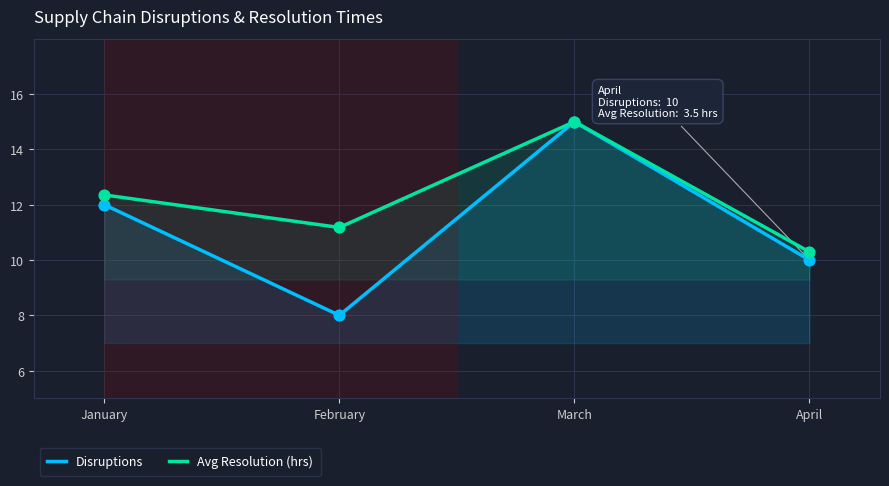

What are all the series names shown in the legend?

Disruptions, Avg Resolution (hrs)